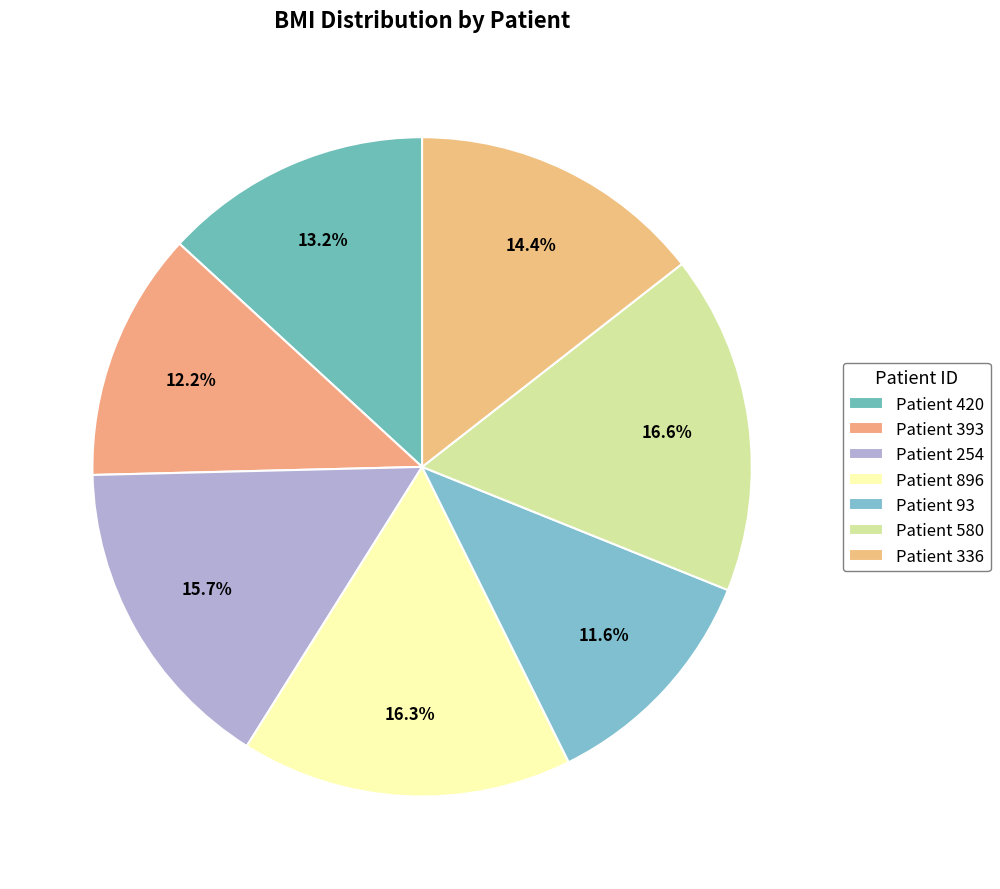

To the nearest percent, what is the average slice percentage?

14%